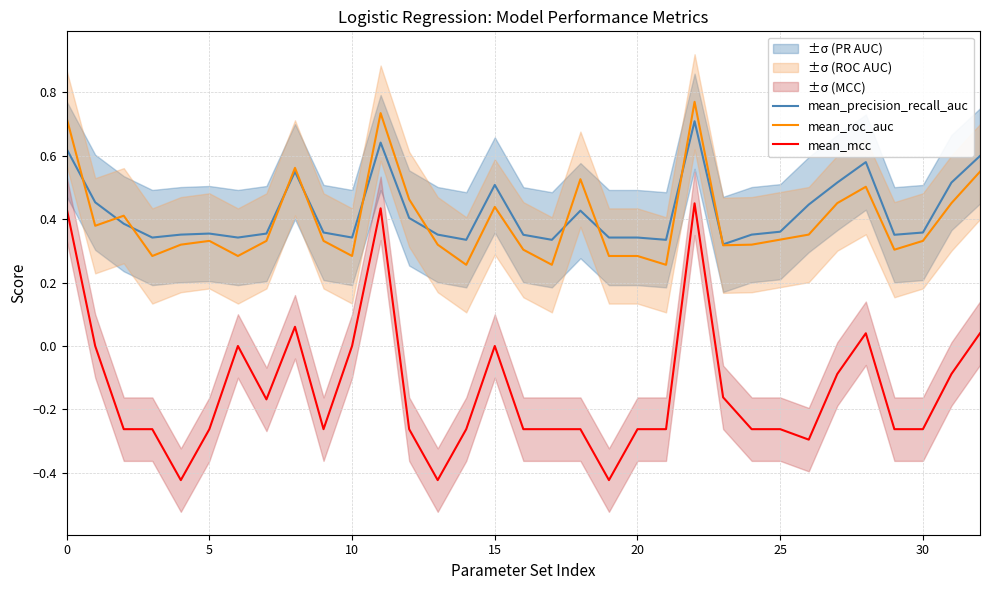

What is the minimum value for mean_mcc?

-0.4